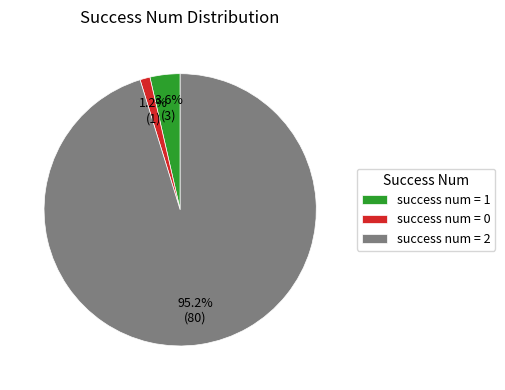

What is the total percentage of success num = 0 and success num = 1?

4.8%